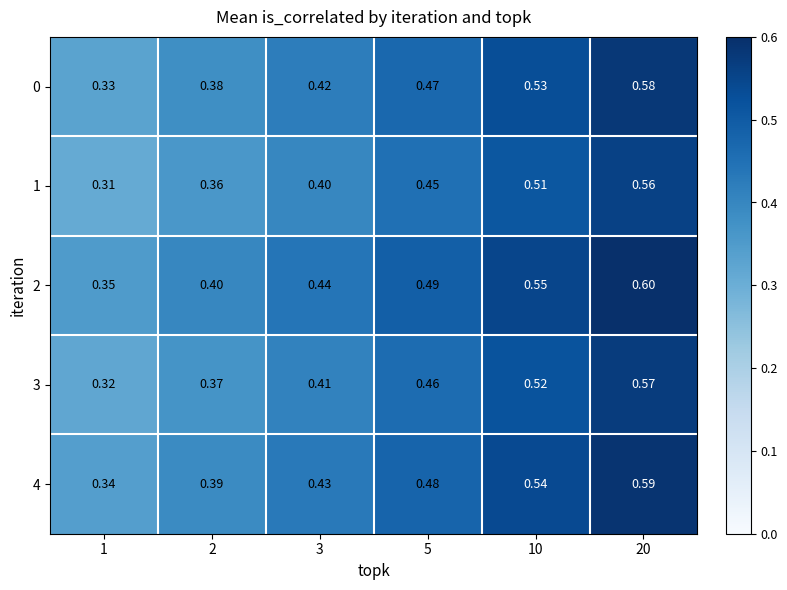

Is the value of 1 at 3 greater than the value of 4 at 20?

No